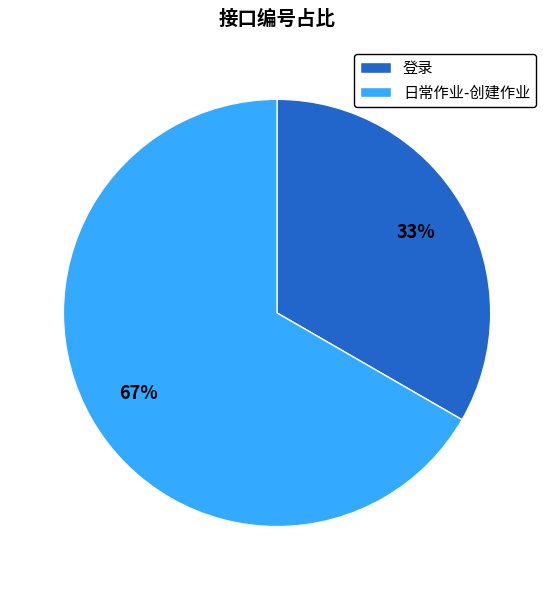

Rank the categories by value from lowest to highest.

登录, 日常作业-创建作业